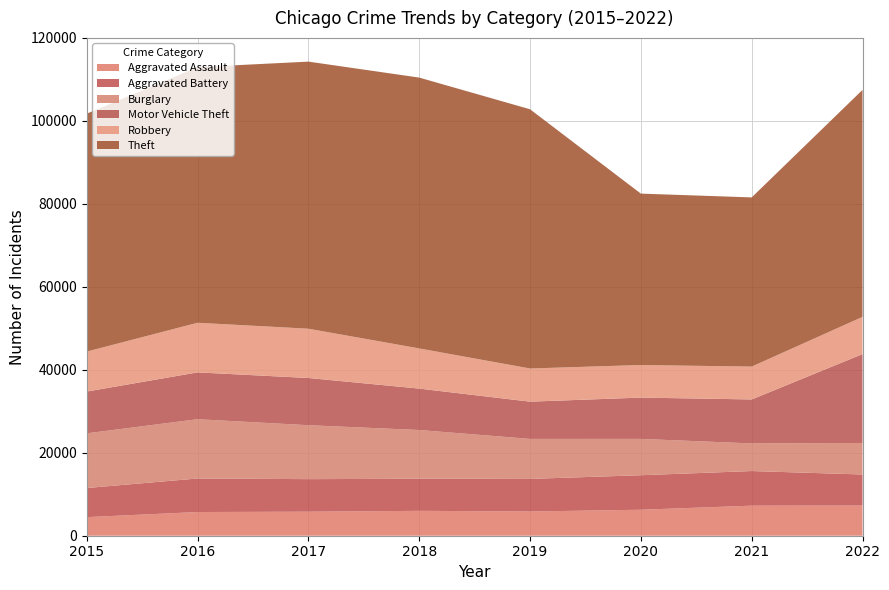

Reading left to right, extract all data points from this chart.

Aggravated Assault: 2015=4480	2016=5712	2017=5793	2018=6001	2019=5841	2020=6263	2021=7243	2022=7273
Aggravated Battery: 2015=7018	2016=8085	2017=7845	2018=7734	2019=7857	2020=8319	2021=8348	2022=7488
Burglary: 2015=13184	2016=14289	2017=13001	2018=11746	2019=9639	2020=8757	2021=6658	2022=7595
Motor Vehicle Theft: 2015=10068	2016=11286	2017=11380	2018=9984	2019=8977	2020=9956	2021=10598	2022=21426
Robbery: 2015=9638	2016=11960	2017=11880	2018=9680	2019=7994	2020=7855	2021=7918	2022=8968
Theft: 2015=57350	2016=61619	2017=64381	2018=65285	2019=62486	2020=41313	2021=40784	2022=54711